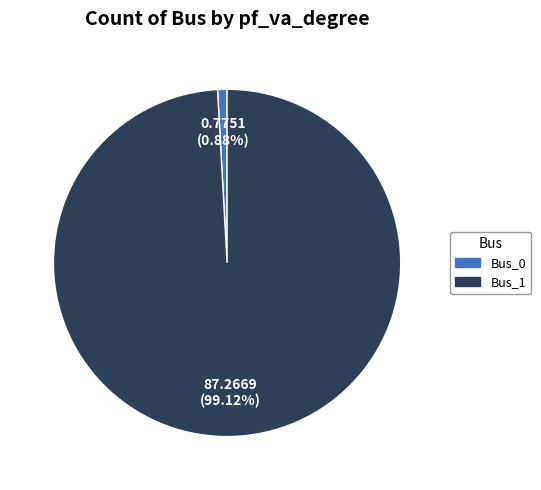

To the nearest percent, what percentage of the pie is Bus_1?

99%